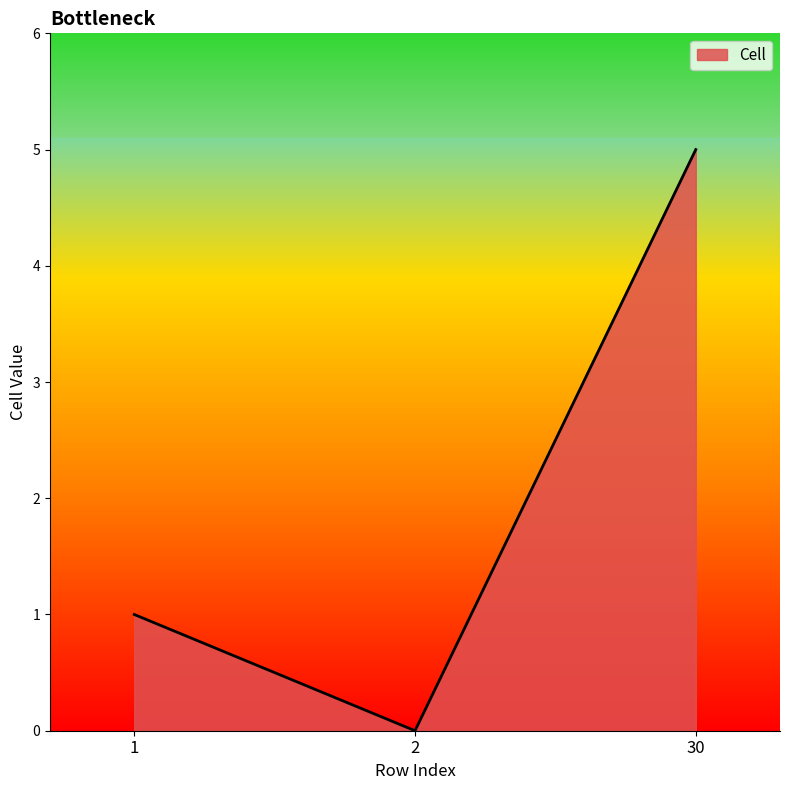

What value does the data have at 30?

5